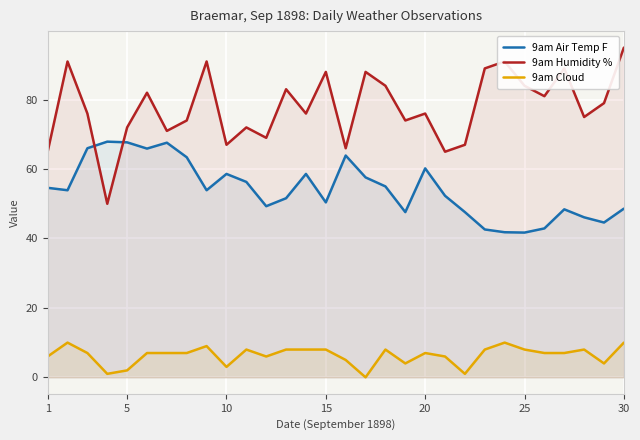

Count the number of categories in the chart.

30